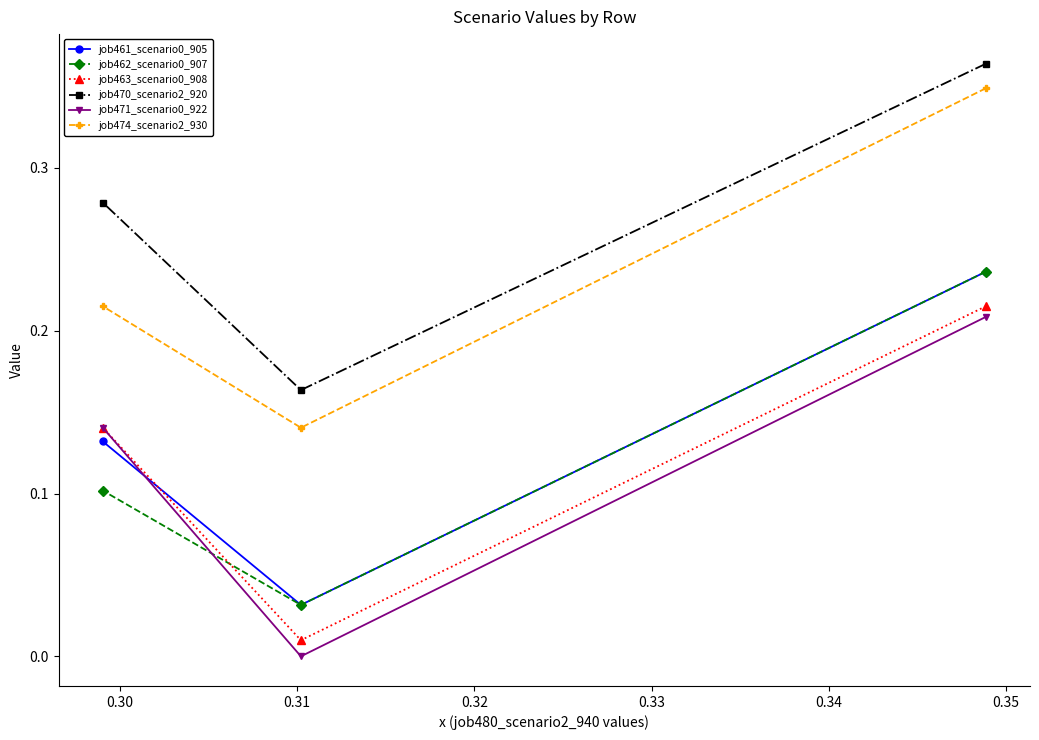

Which series has the largest total across all categories?

job470_scenario2_920